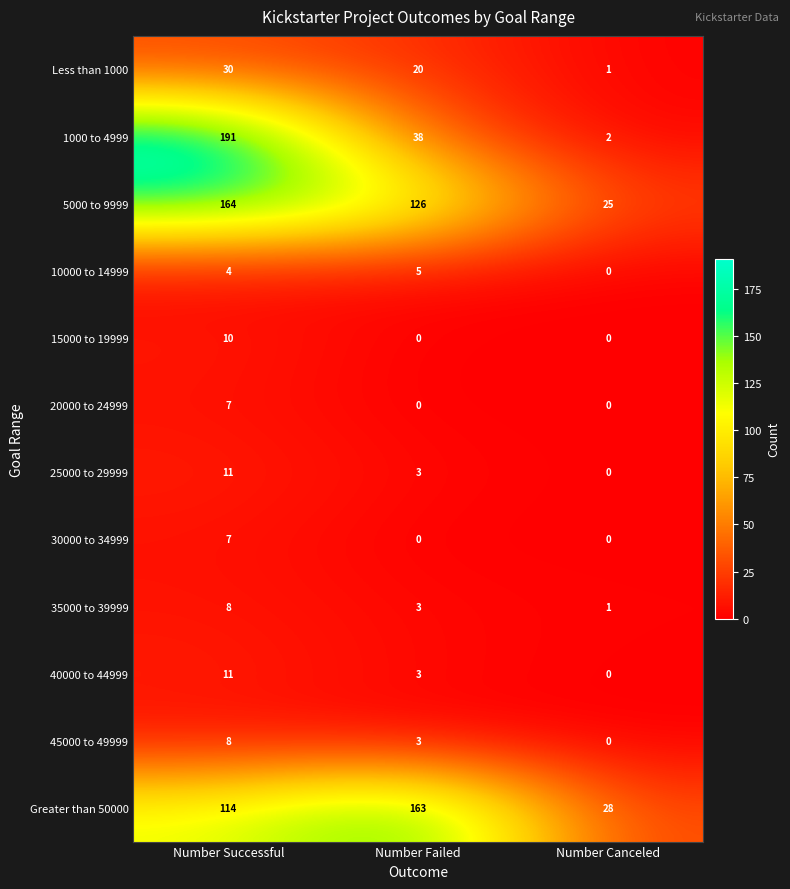

What is the average value of the 45000 to 49999 series?

4